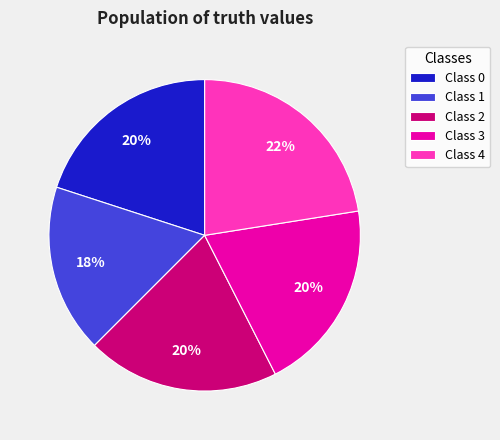

Is it true that Class 1 is 18% of the pie?

True